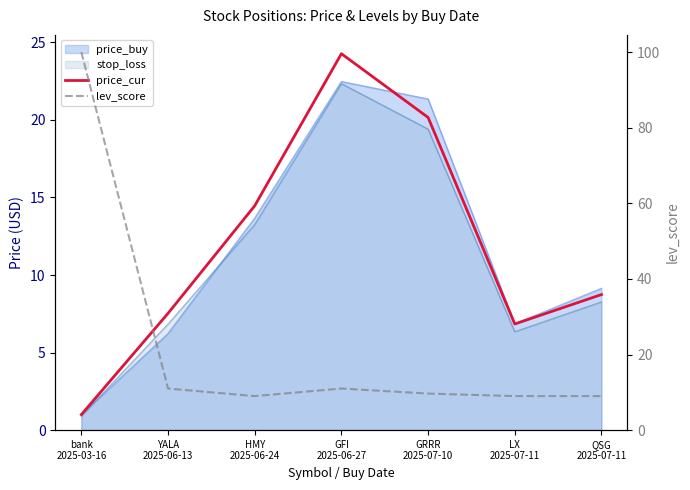

At how many categories does at least one series exceed 87?

1